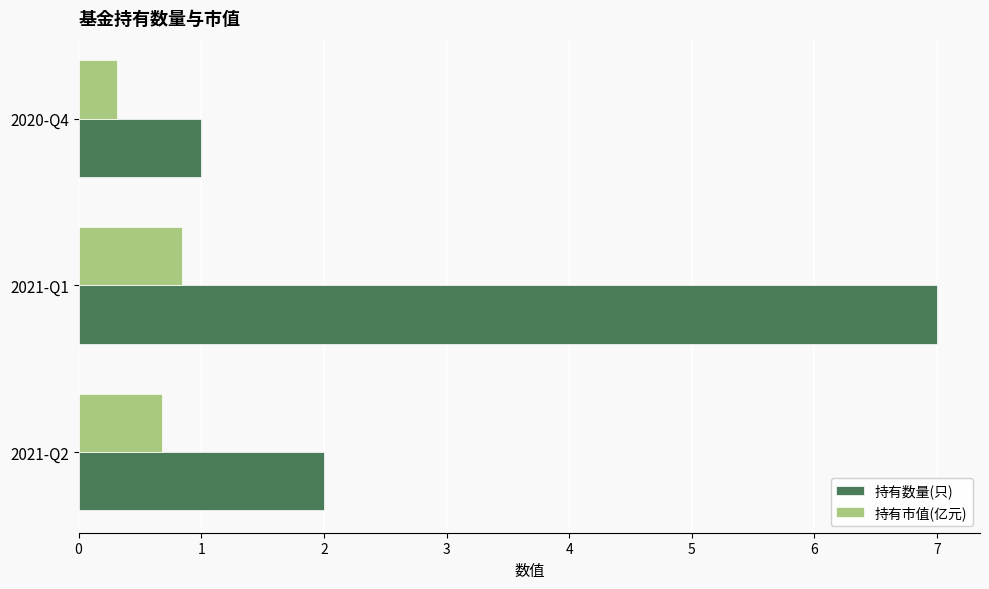

The 持有市值(亿元) series shows 1.4 at 2021-Q1. True or false?

False